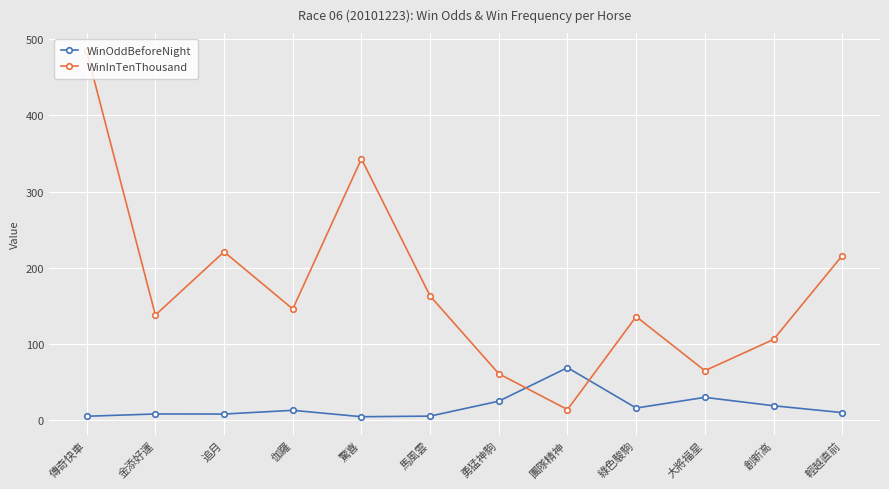

What is the total value across all series at 伽羅?

159.0